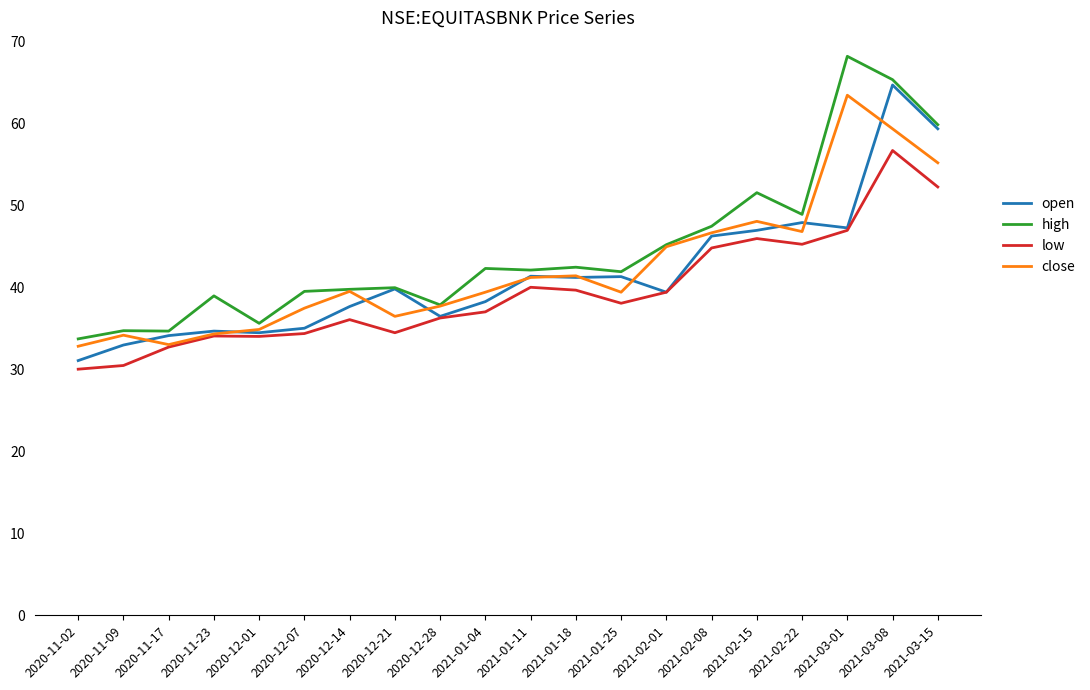

How many series are shown in this chart?

4